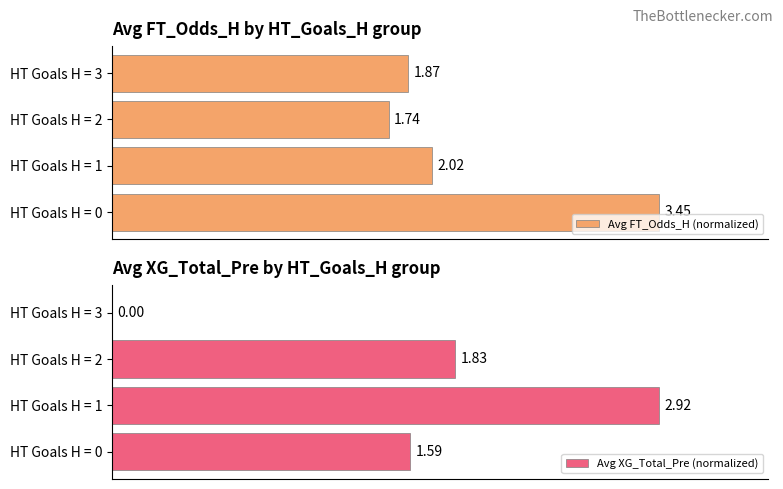

How many positive values does the Avg XG_Total_Pre (normalized) series have?

3